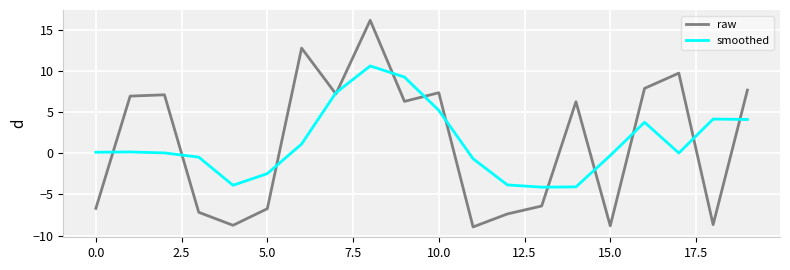

What is the smallest value displayed?

-9.0